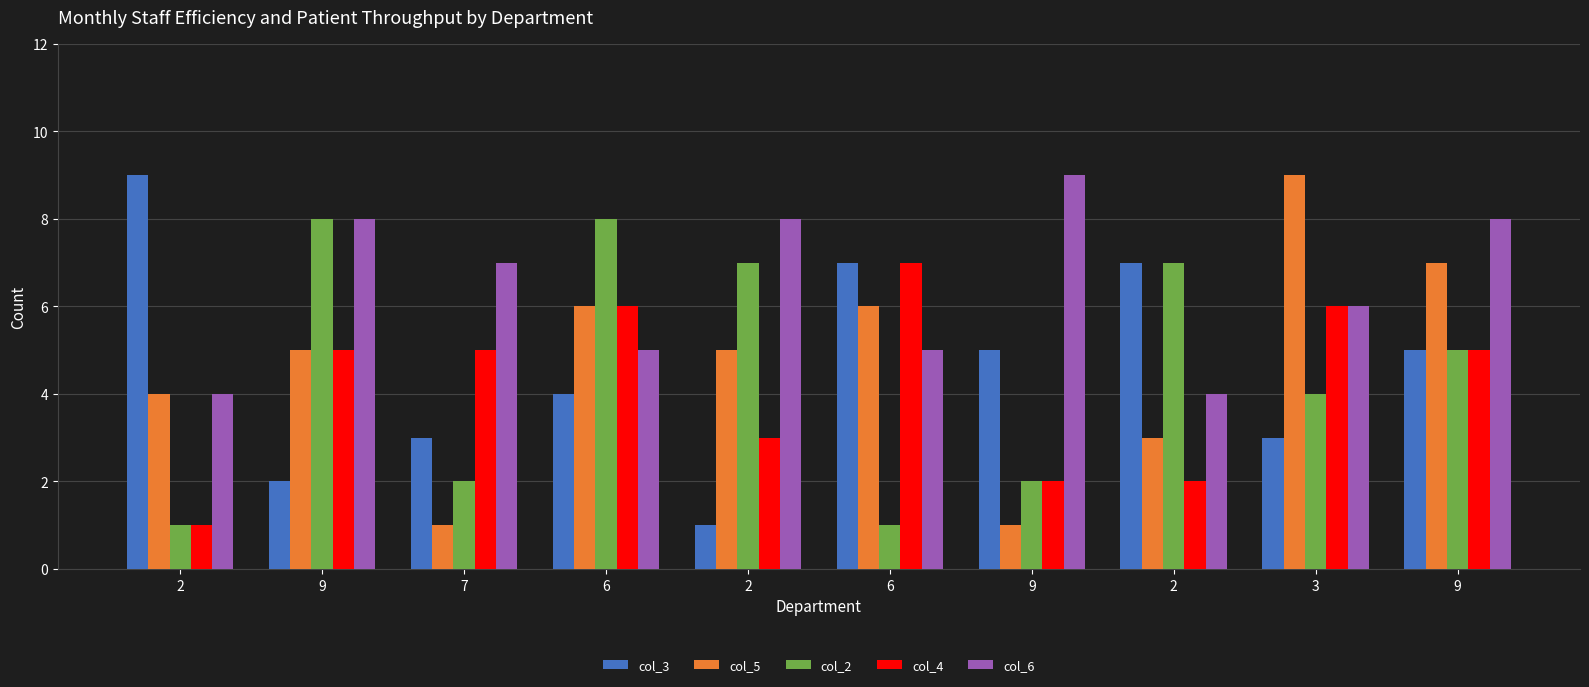

Is the value of col_4 at 2 greater than the value of col_5 at 9?

No